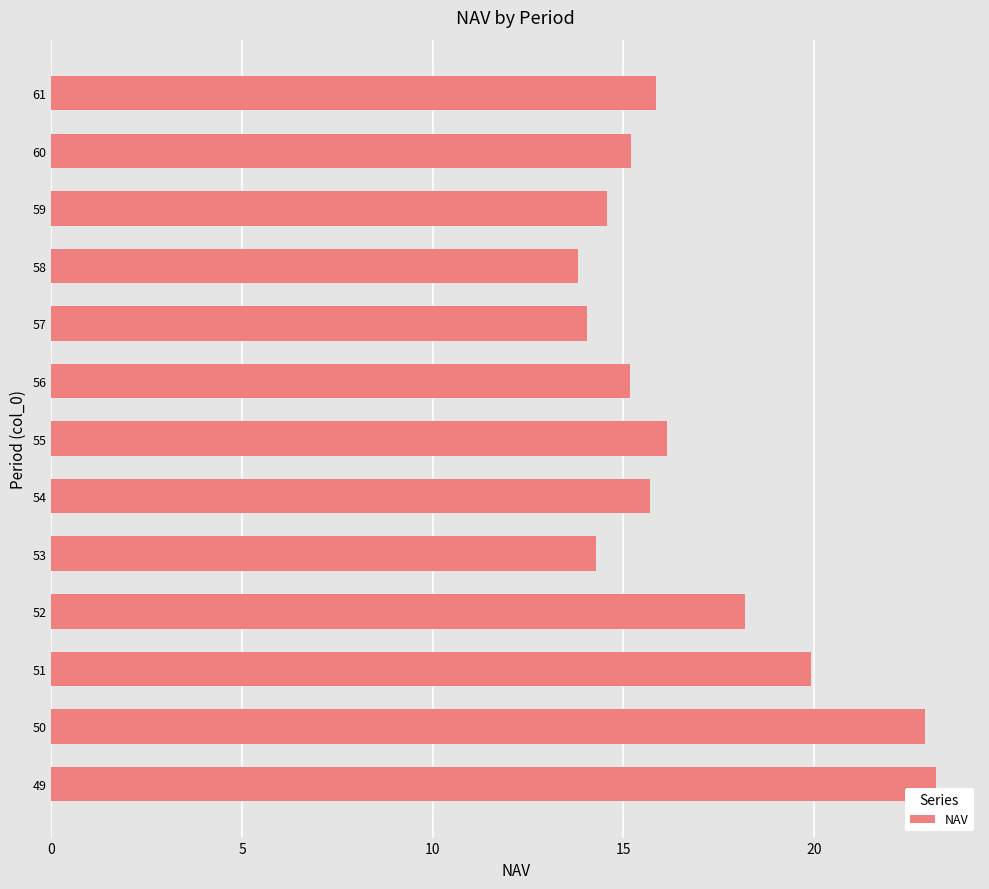

The value at 54 is 15.7. True or false?

True